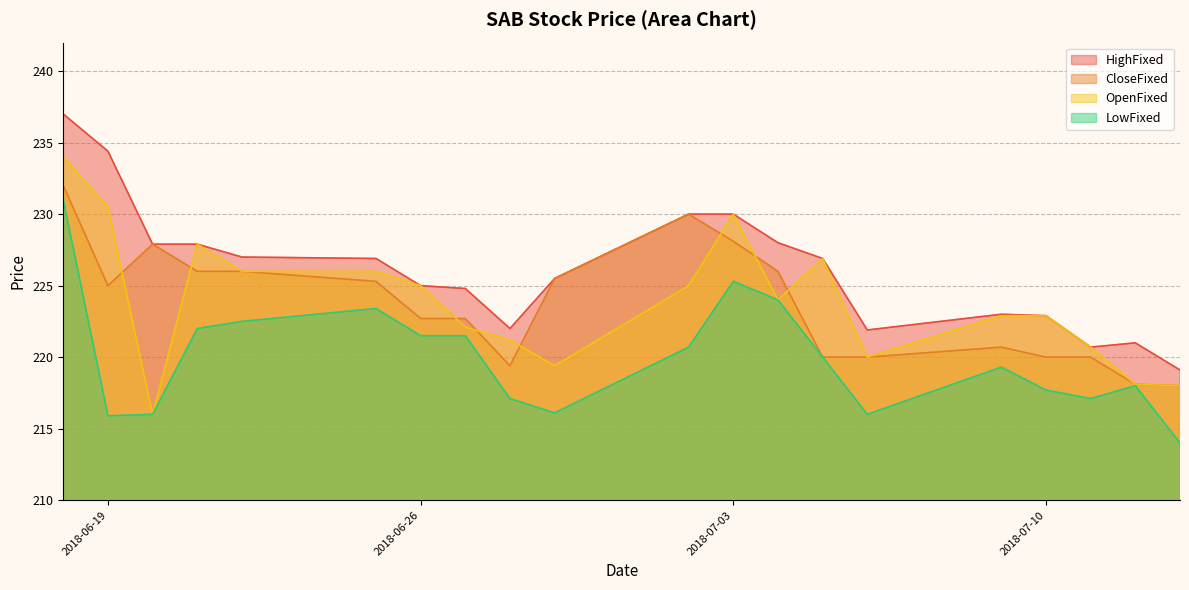

What is the spread (max minus min) of values at 20180711?

3.6